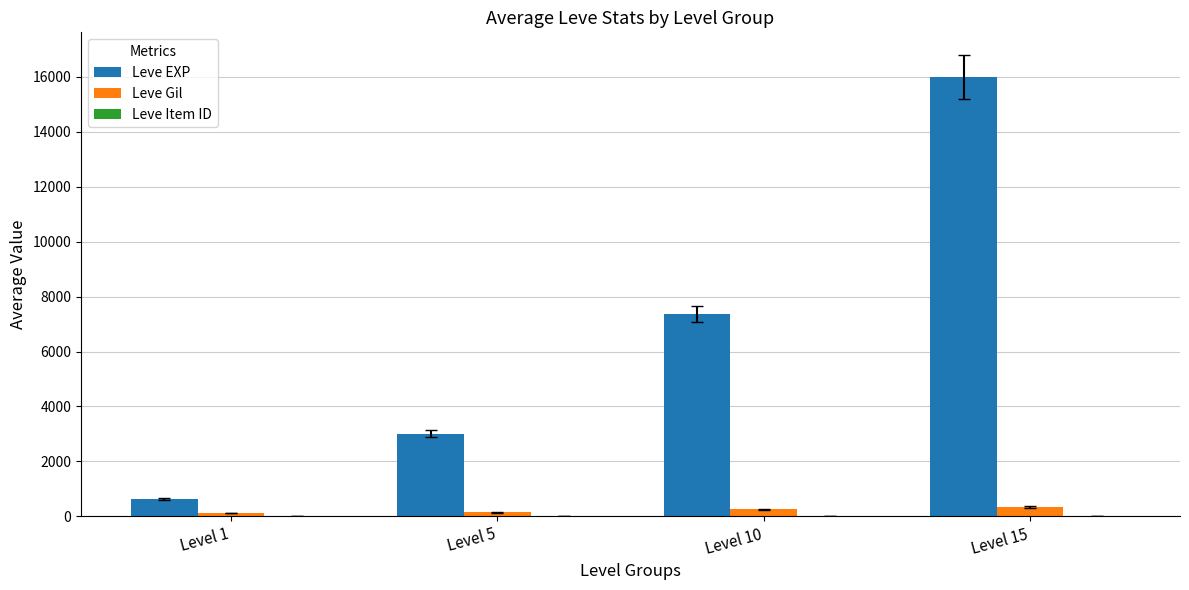

How many categories are shown in the chart?

4